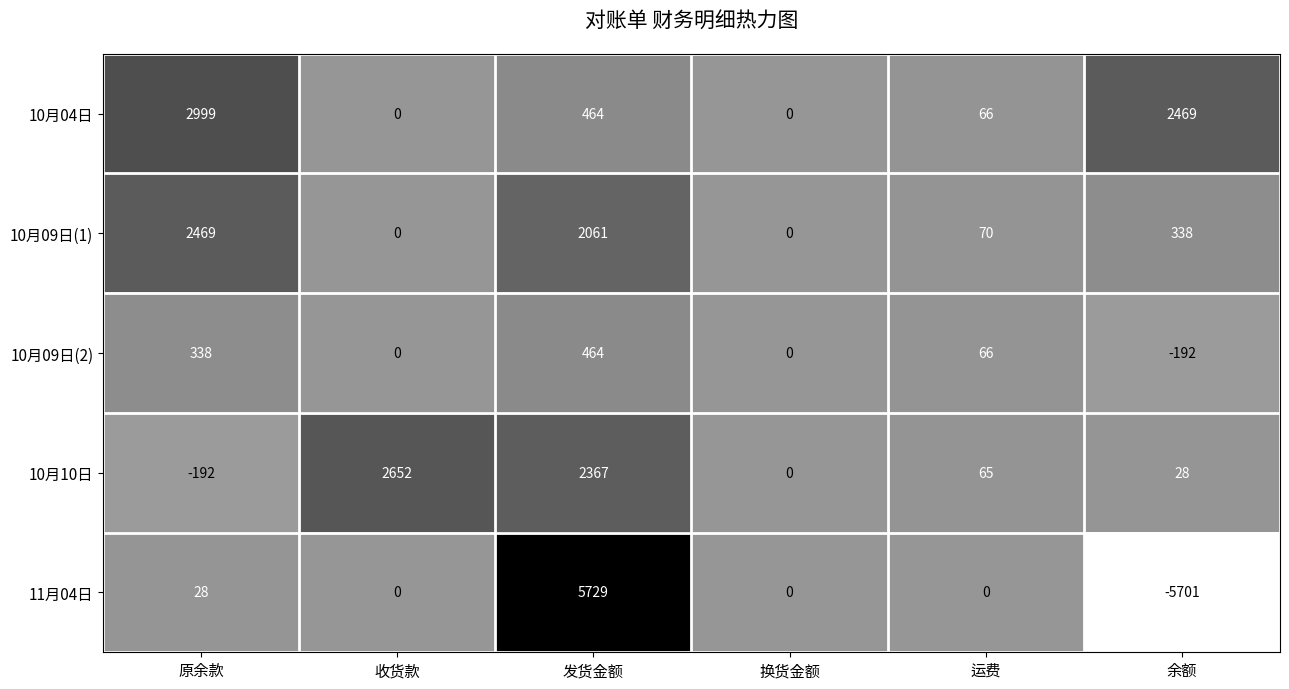

How many positive values does the 10月09日(1) series have?

4